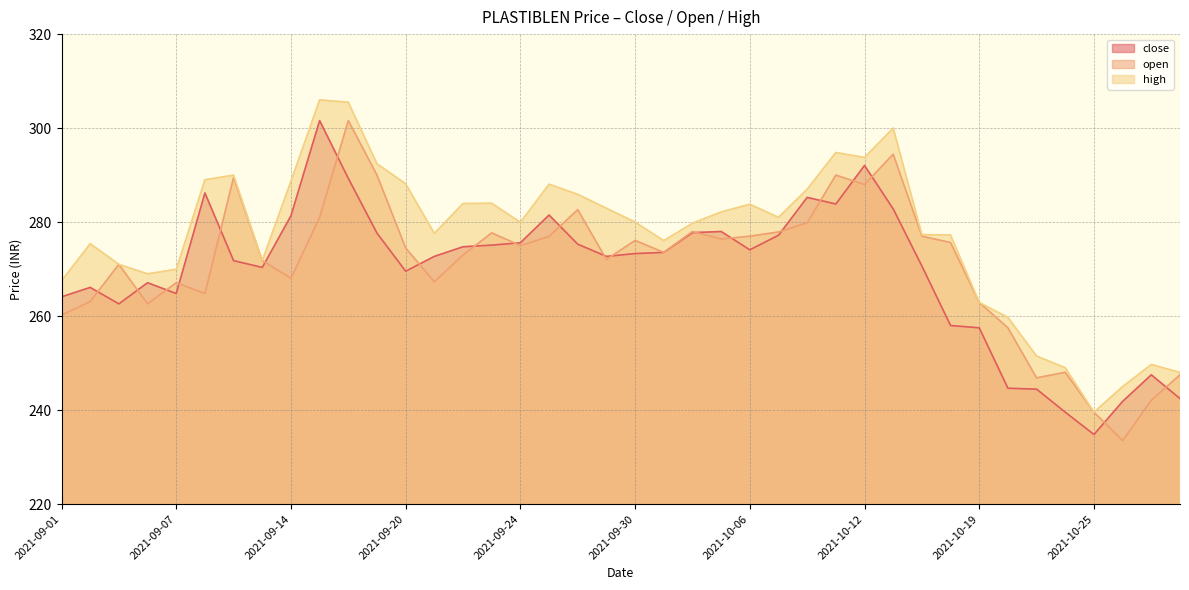

The value of high at 2021-09-14 is 416.3. True or false?

False